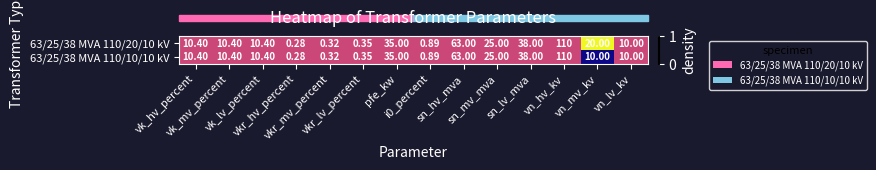

How many series are shown in this chart?

2